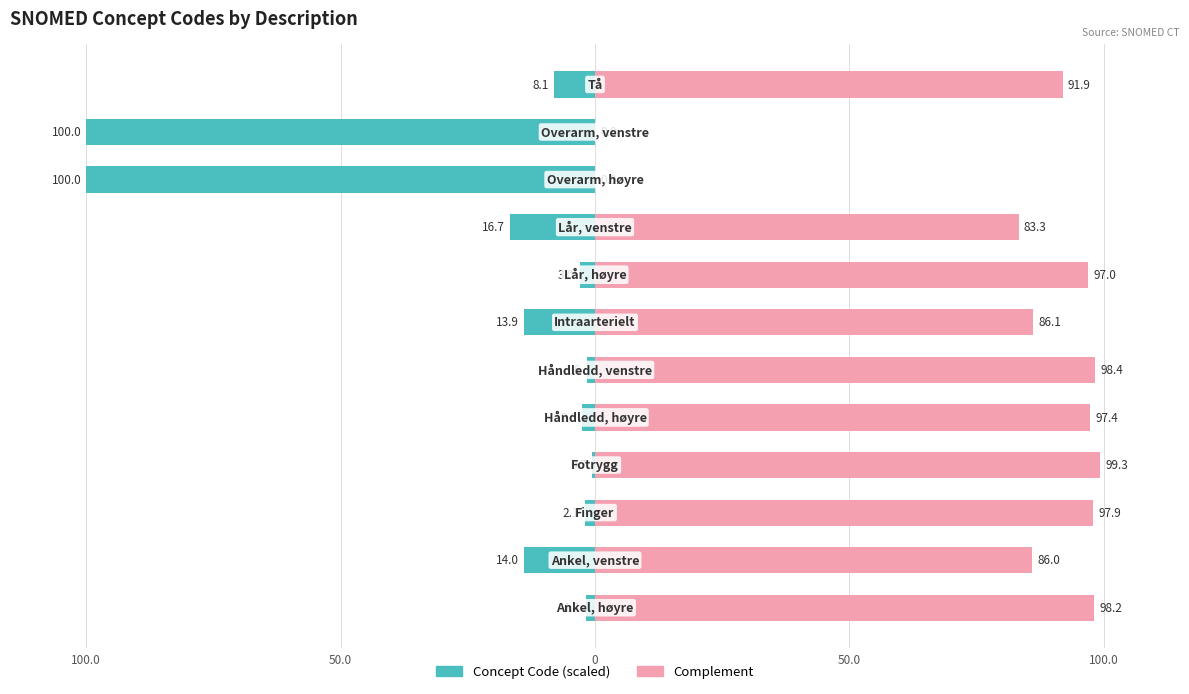

What is the minimum value shown in the chart?

-100.0